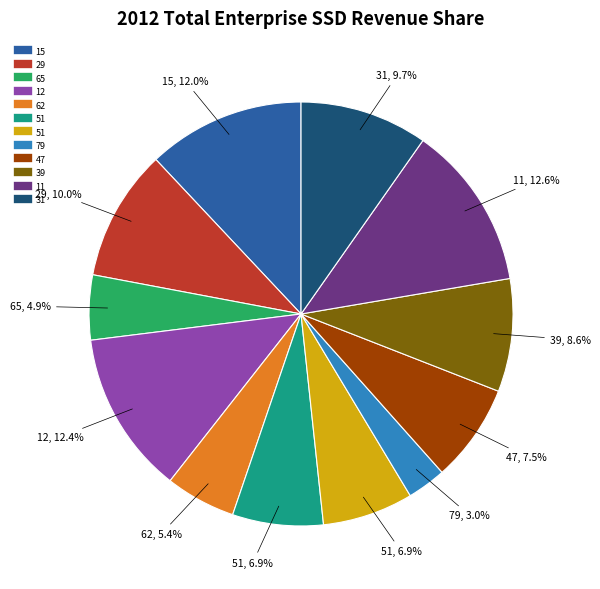

Does any single category account for the majority?

No